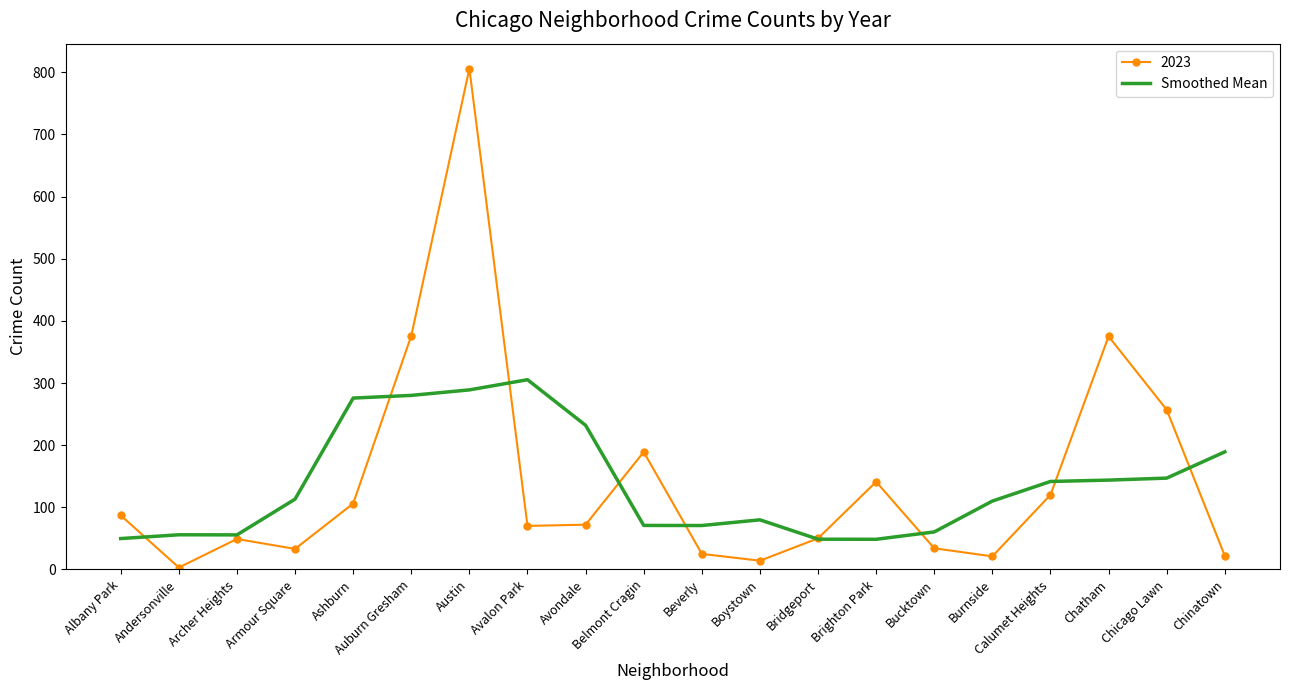

The value of Smoothed Mean at Burnside is 110.0. True or false?

True